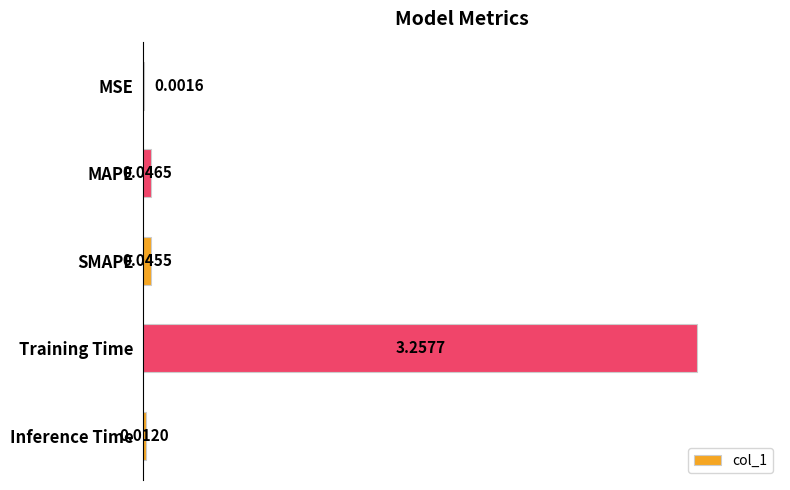

Which has a higher value, Training Time or MSE?

Training Time